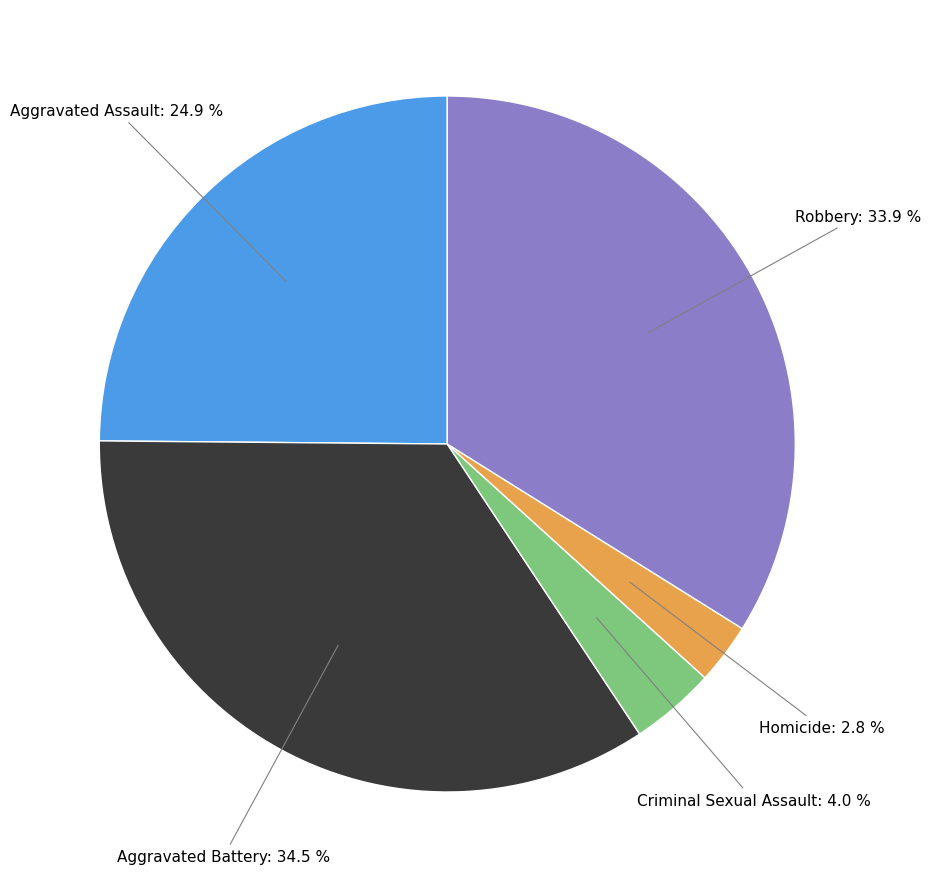

How many slices are in this pie chart?

5